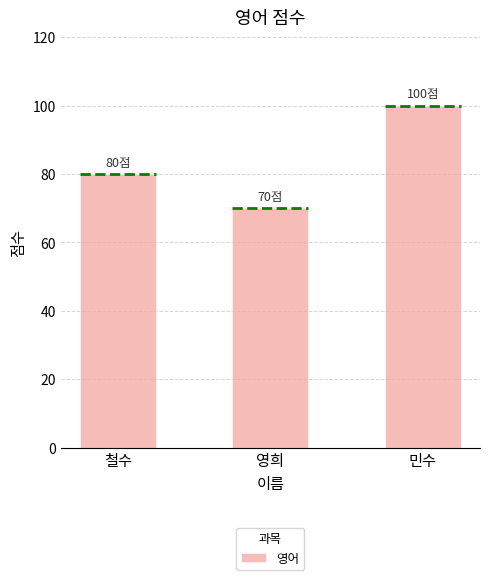

List the labels in order of value, largest first.

민수, 철수, 영희